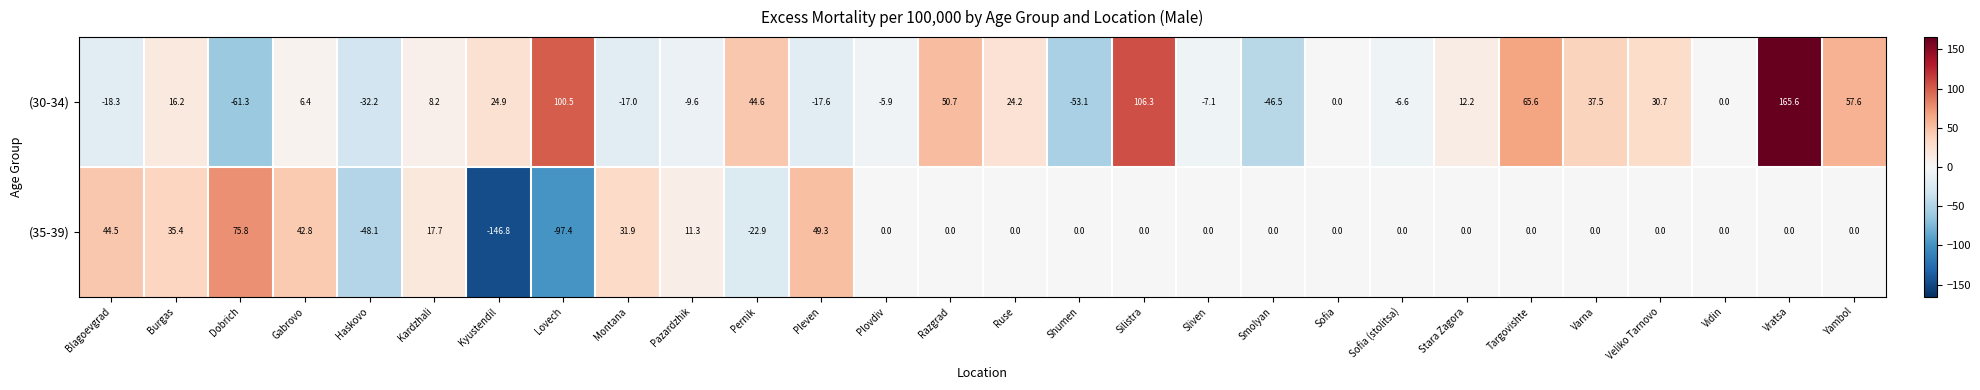

How many negative values does the (35-39) series have?

4